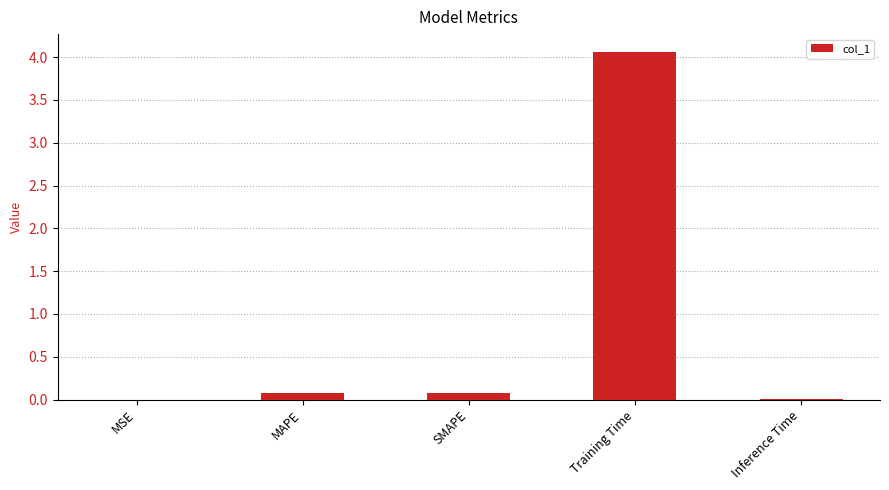

True or false: the data shows 4.1 at Training Time.

True